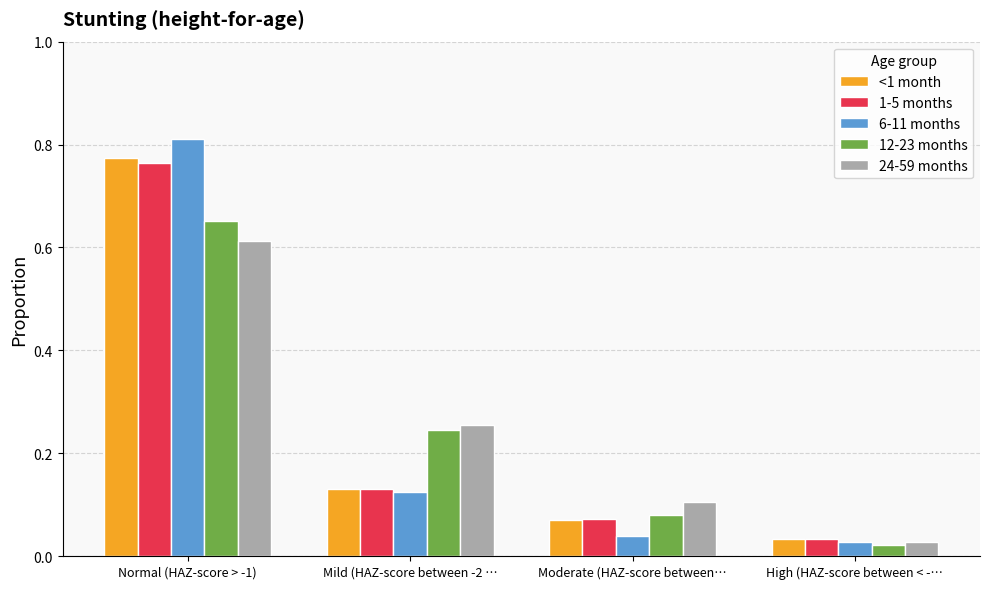

True or false: 24-59 months has a value of 0.1 at Moderate (HAZ-score between….

True